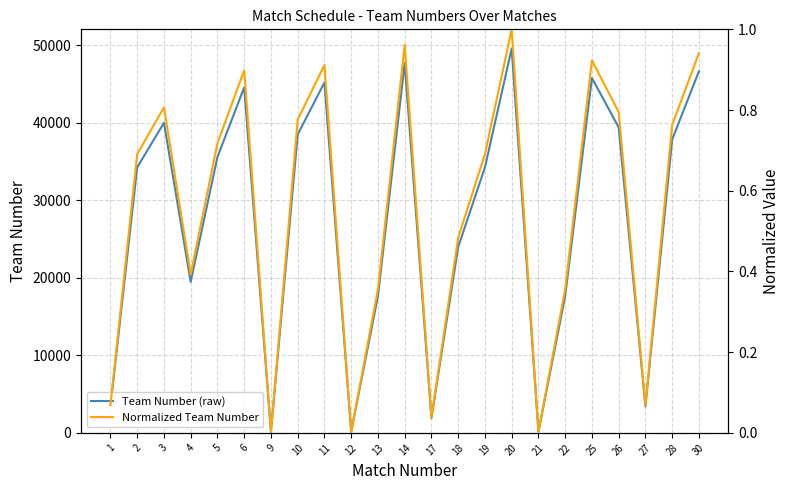

Reading right to left, list all the values displayed in this chart.

Team Number (raw): 46660.0	37854.0	3404.0	39425.0	45795.0	17644.0	151.0	49598.0	34259.0	23980.0	1915.0	47707.0	17644.0	156.0	45218.0	38499.0	151.0	44576.0	35599.0	19478.0	40010.0	34259.0	3406.0
Normalized Team Number: 0.9	0.8	0.1	0.8	0.9	0.4	0.0	1.0	0.7	0.5	0.0	1.0	0.4	0.0	0.9	0.8	0.0	0.9	0.7	0.4	0.8	0.7	0.1